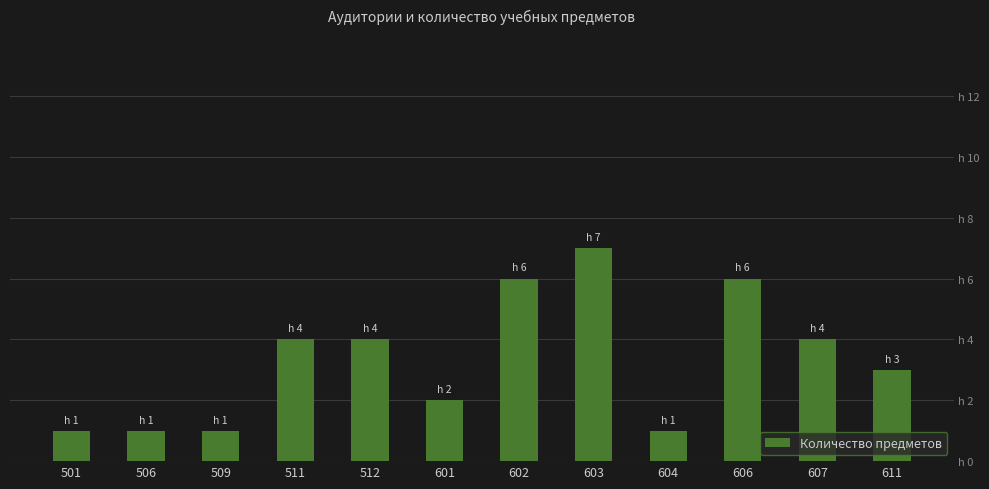

Does the chart contain any negative values?

No